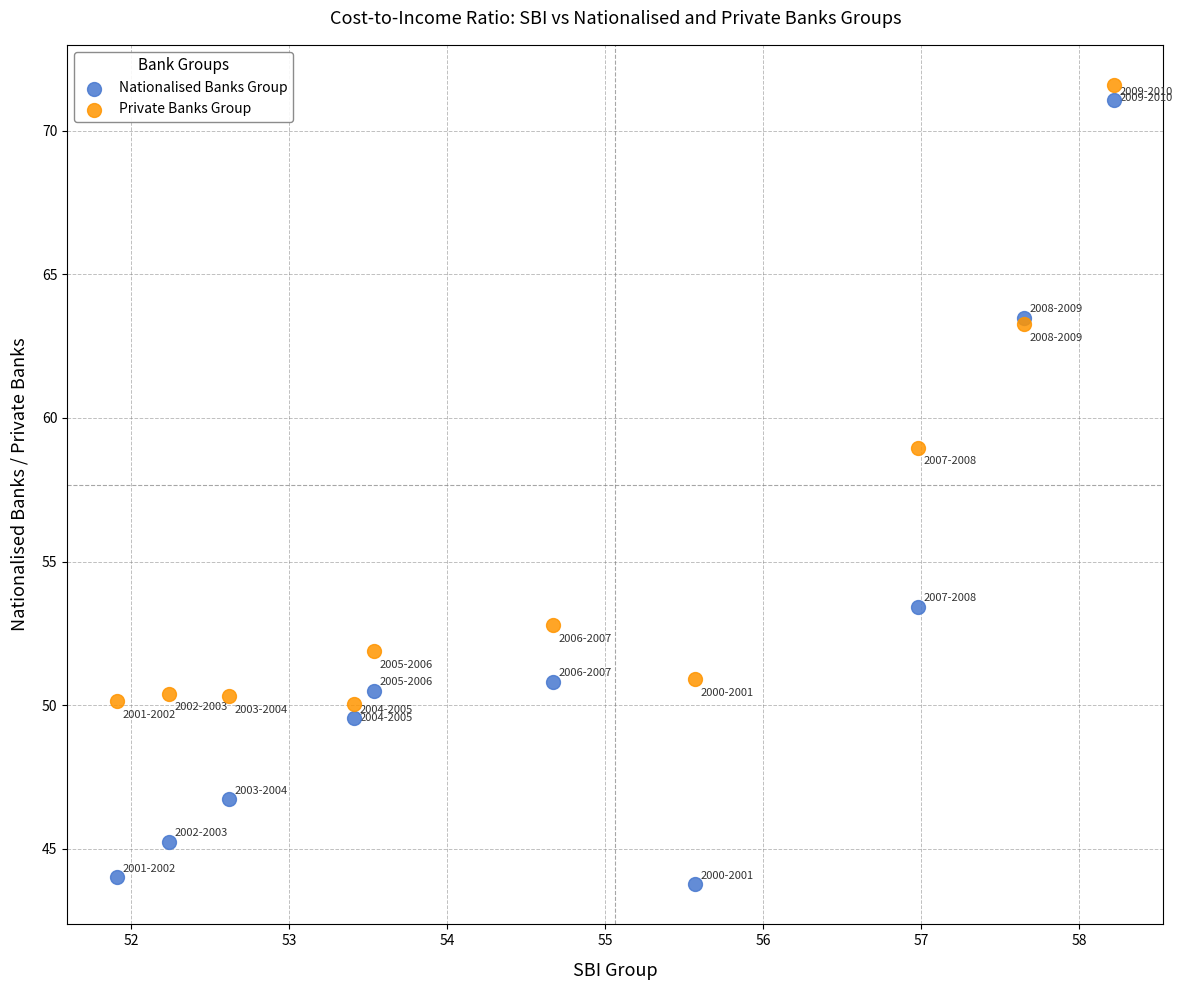

Which series reaches the maximum Y coordinate?

Private Banks Group